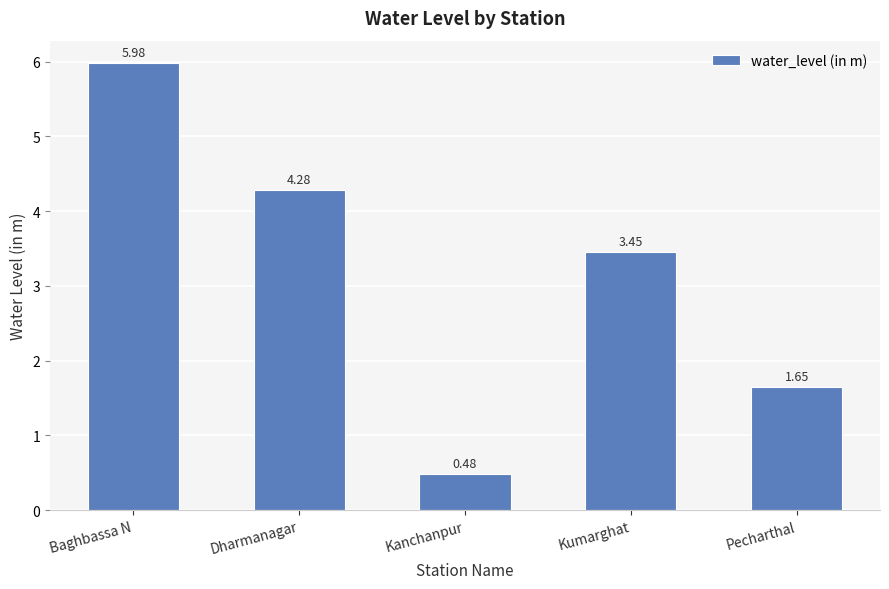

What is the difference between the values at Pecharthal and Kanchanpur?

1.2